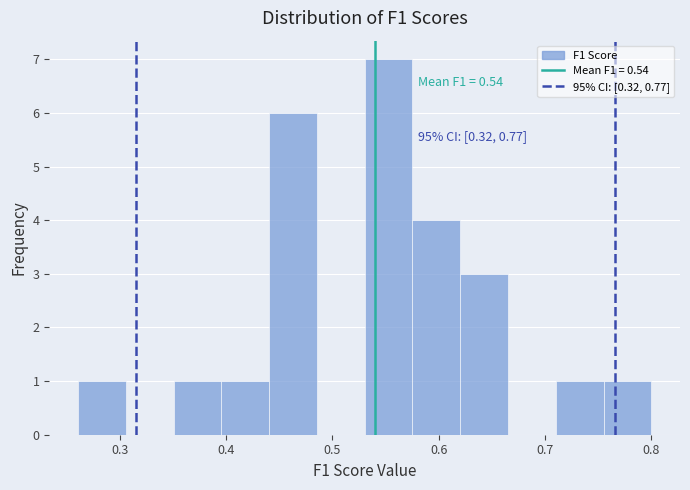

Over which range of the x-axis is the bar tallest?

0.53 to 0.58